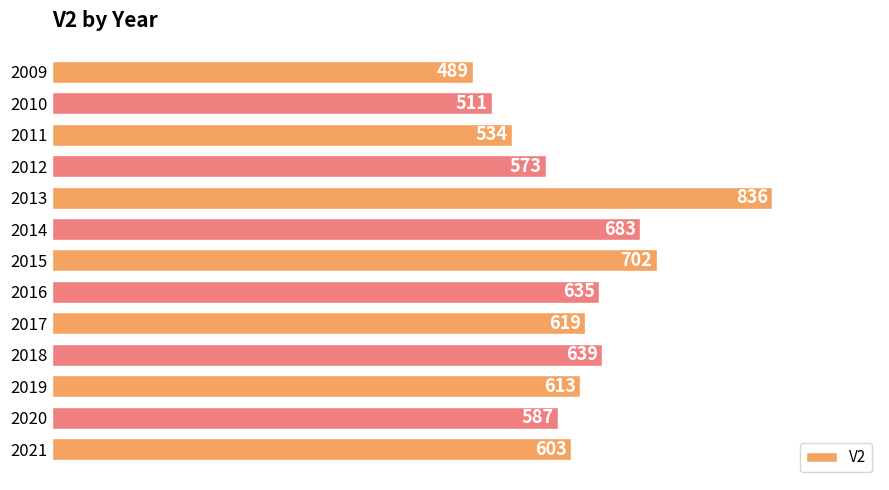

Rank the categories by value from lowest to highest.

2009, 2010, 2011, 2012, 2020, 2021, 2019, 2017, 2016, 2018, 2014, 2015, 2013